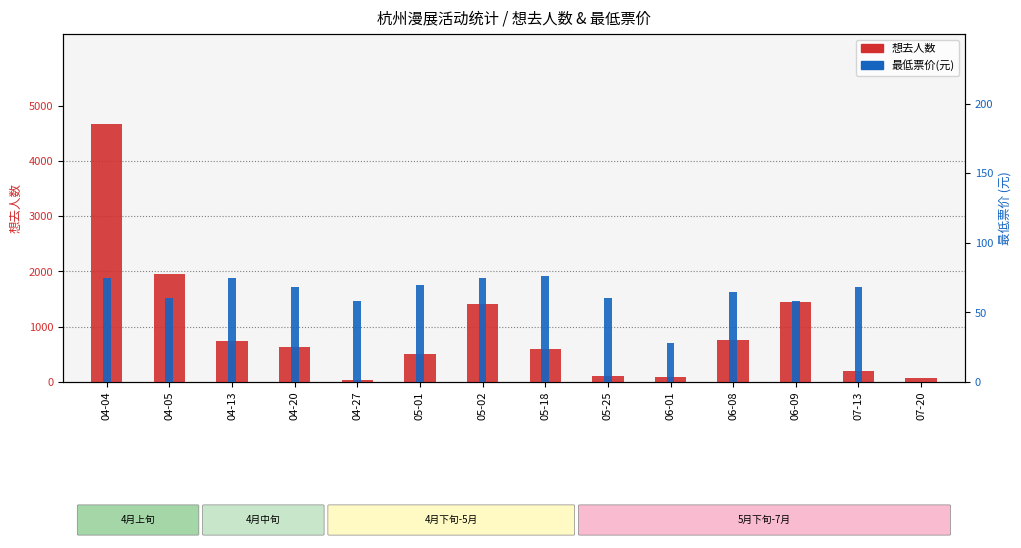

List the series in order of their overall mean, lowest first.

最低票价, 想去人数